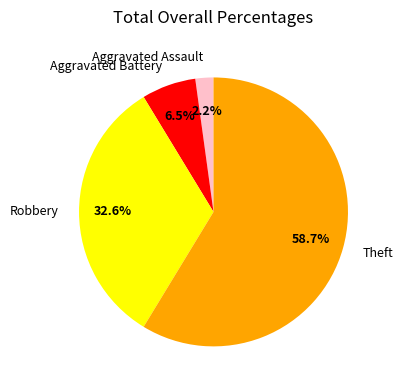

The Robbery slice represents 48% of the pie. True or false?

False